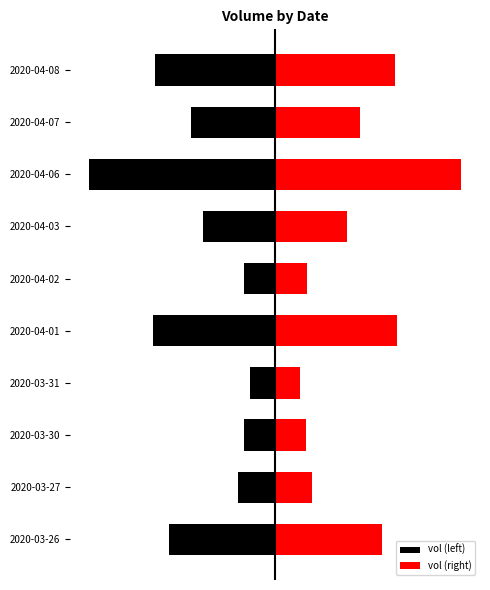

What is the difference between the maximum and second lowest values in the vol (right) series?

1596200